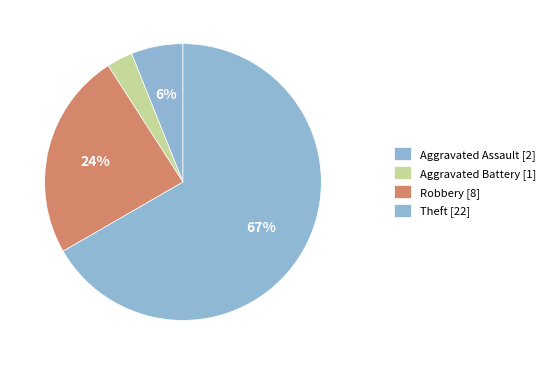

How many segments does this pie chart have?

4